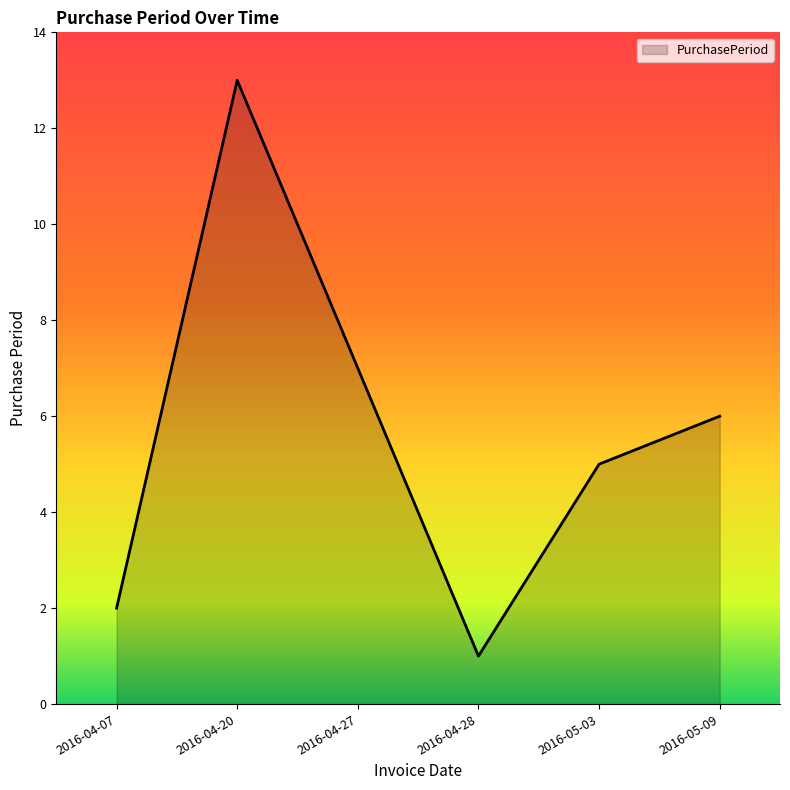

List the labels in order of value, smallest first.

2016-04-28, 2016-04-07, 2016-05-03, 2016-05-09, 2016-04-27, 2016-04-20